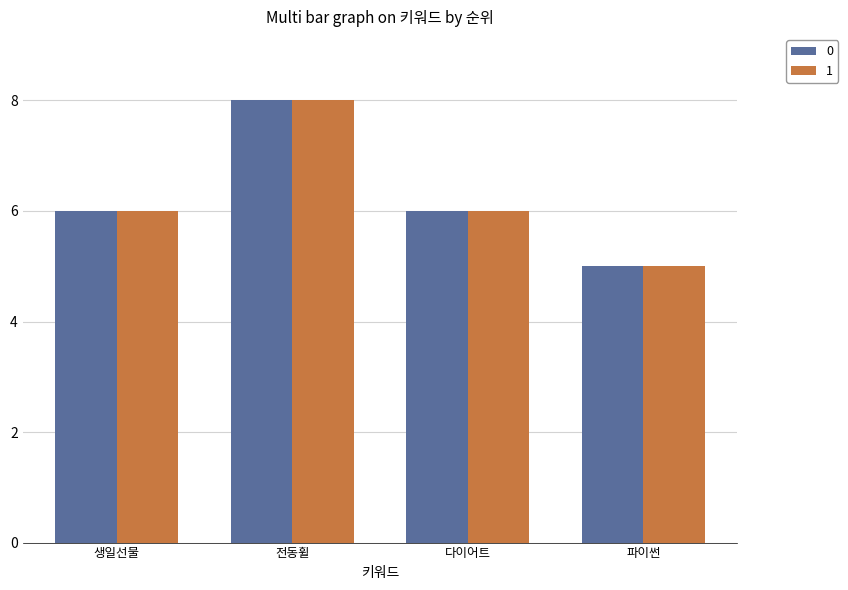

Does the chart contain stacked bars?

No